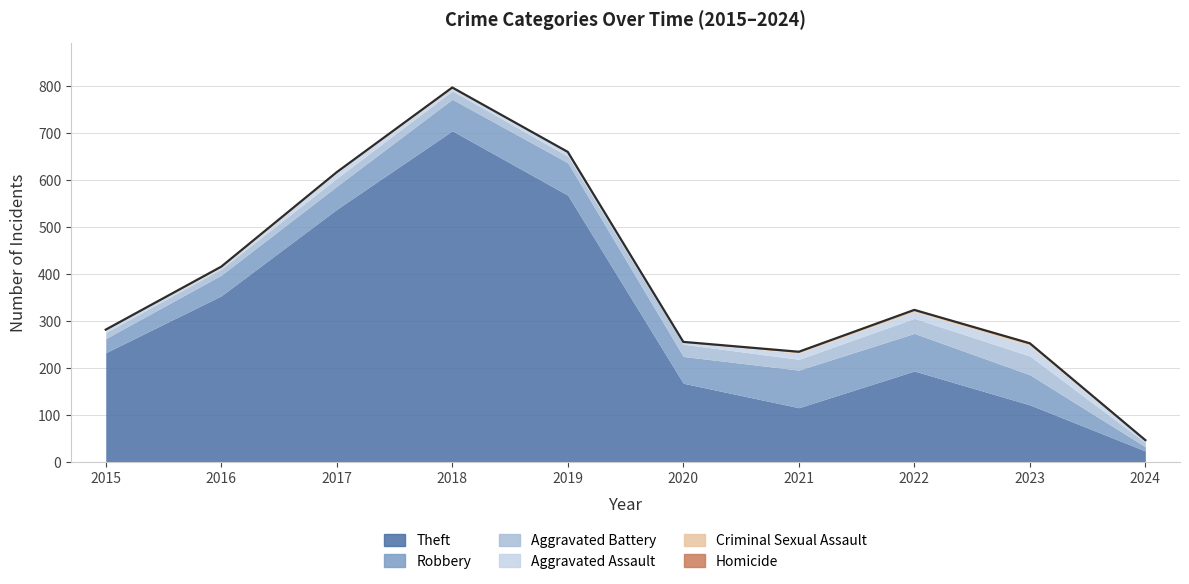

Is the value of Aggravated Battery at 2020 greater than the value of Criminal Sexual Assault at 2017?

Yes